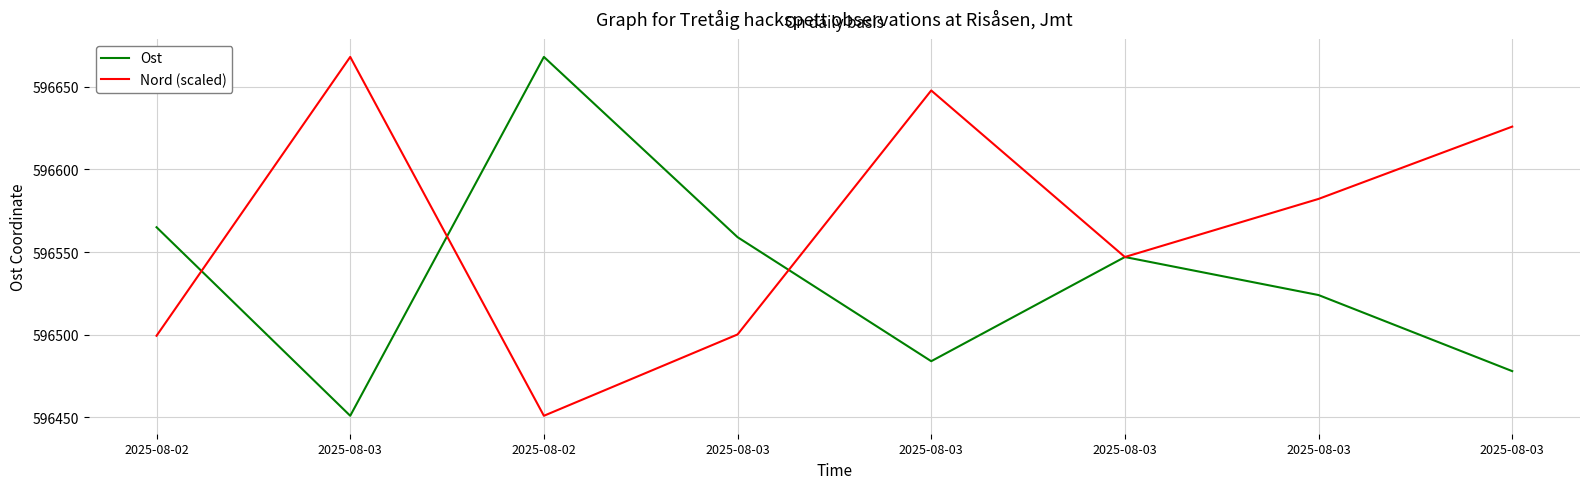

Does the chart have visible grid lines?

Yes